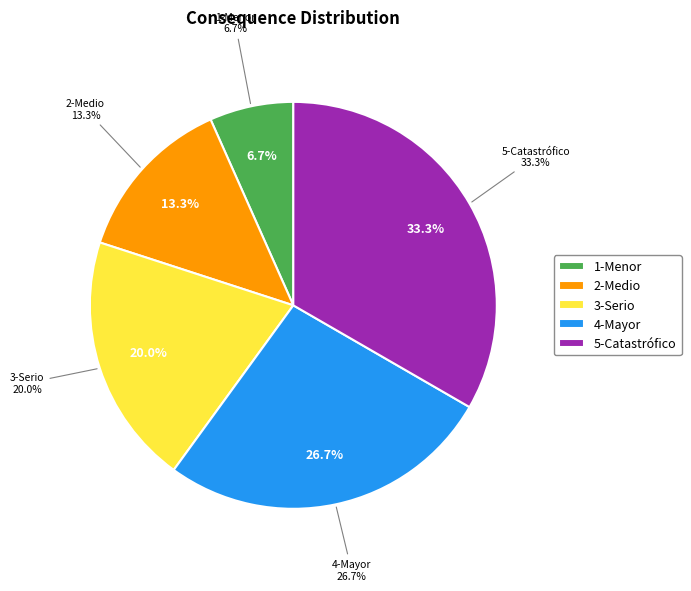

To the nearest percent, what is the difference between the 5-Catastrófico and 4-Mayor slice percentages?

7%